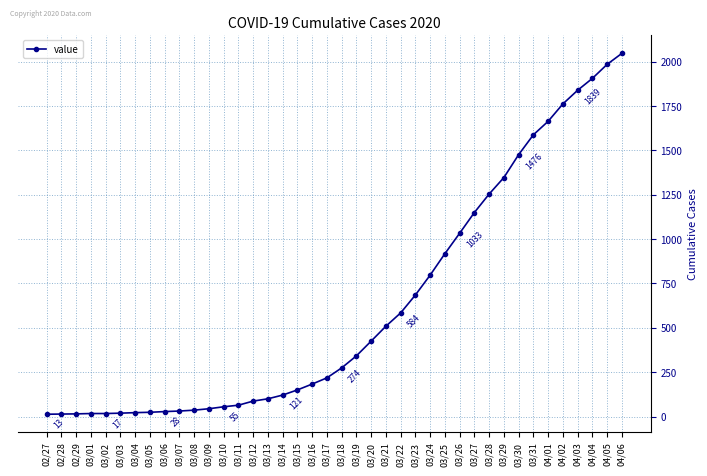

At which category does the chart reach its peak across all series?

04/06